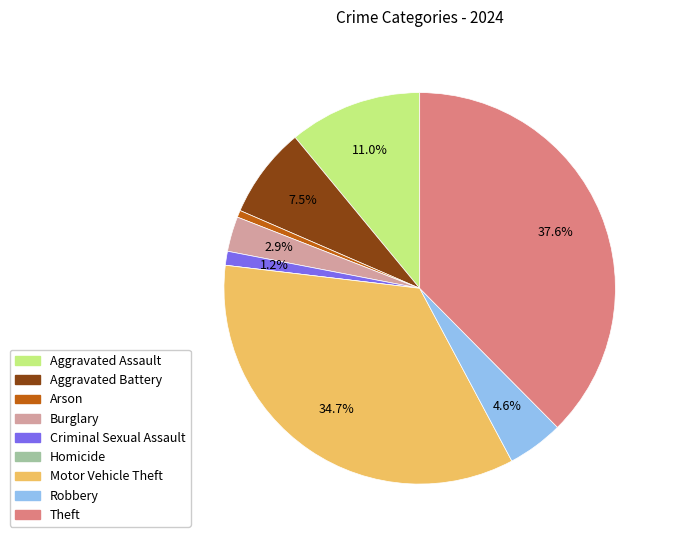

Between Burglary and Arson, which is larger?

Burglary